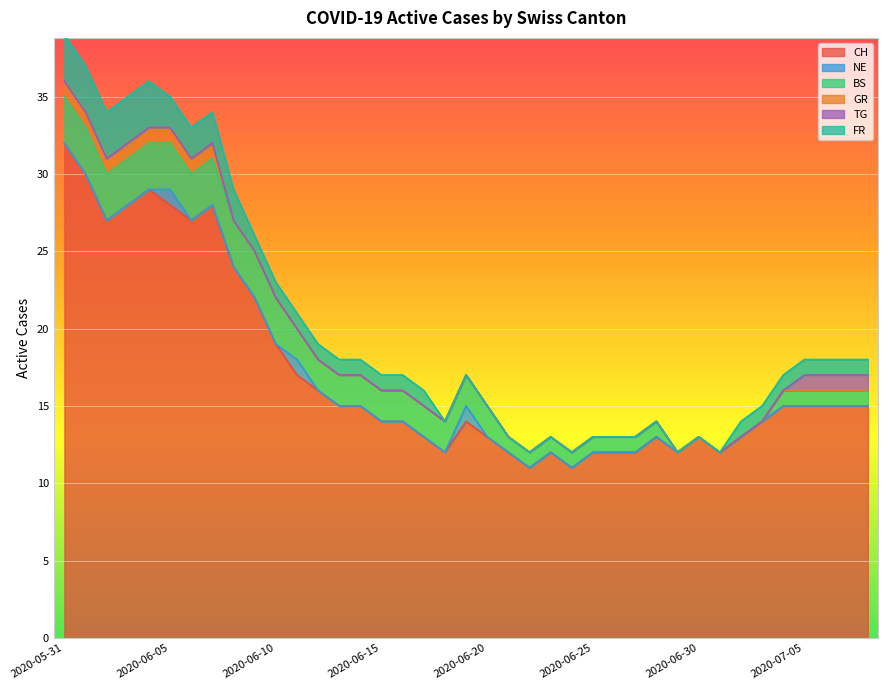

Which series changed the most between 2020-06-18 and 2020-07-03?

CH